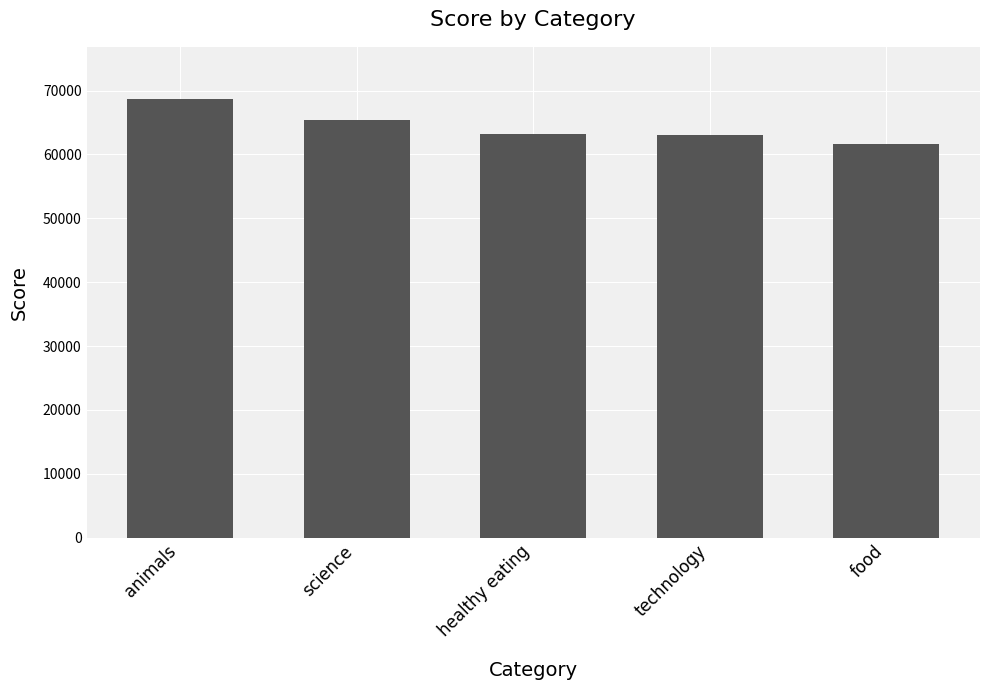

What is the label of the 4th bar from the right?

science